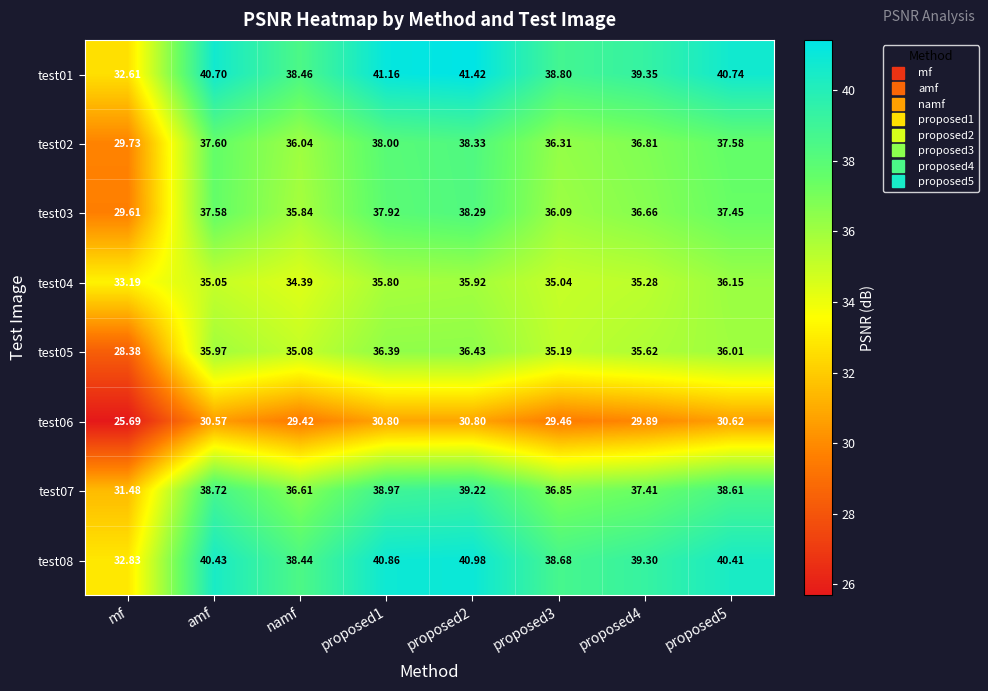

Where does the test06 series first go above 30?

amf